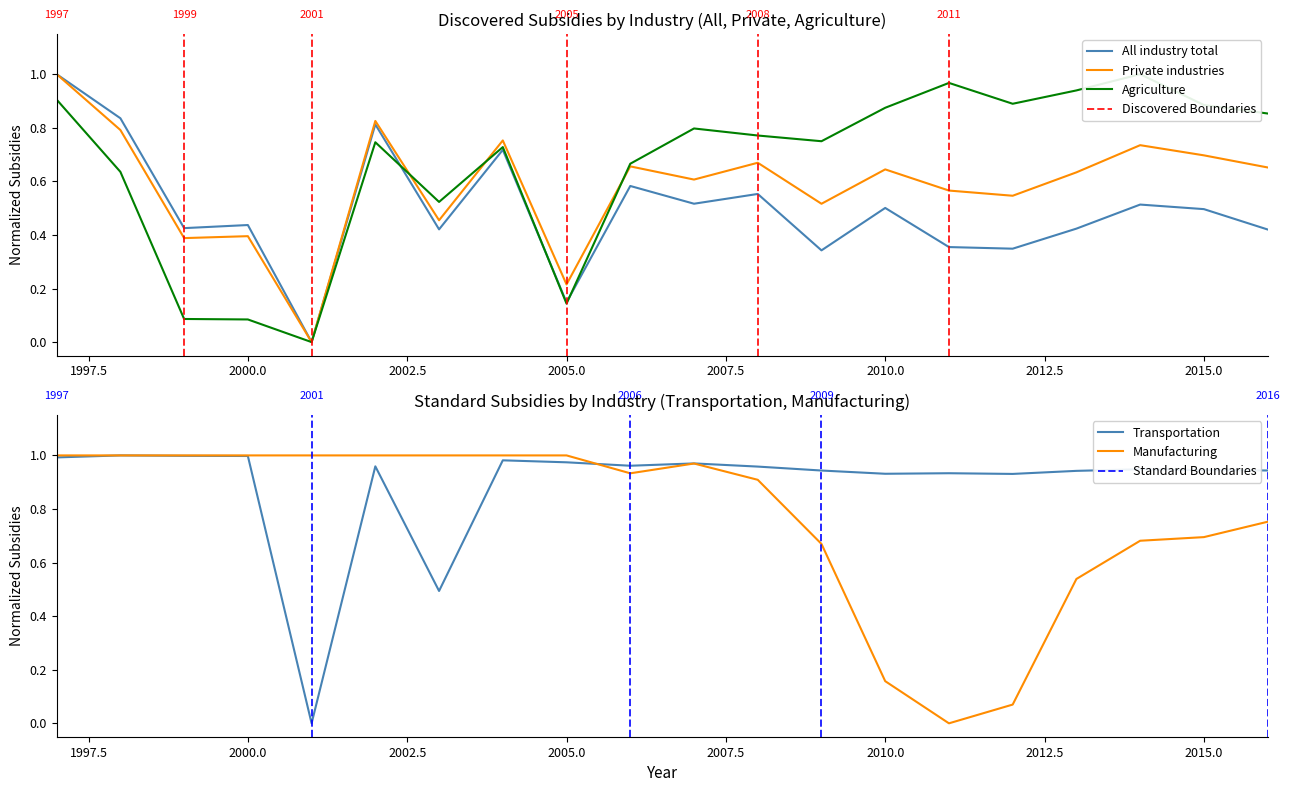

Does the chart display data point markers on the line(s)?

No